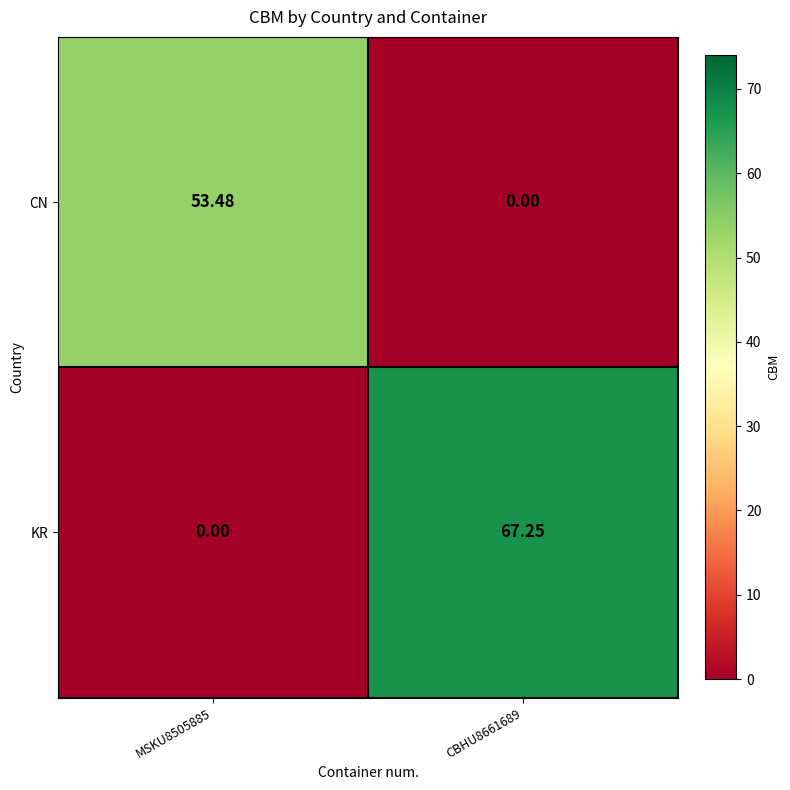

How many values in the CN series are below 53?

1